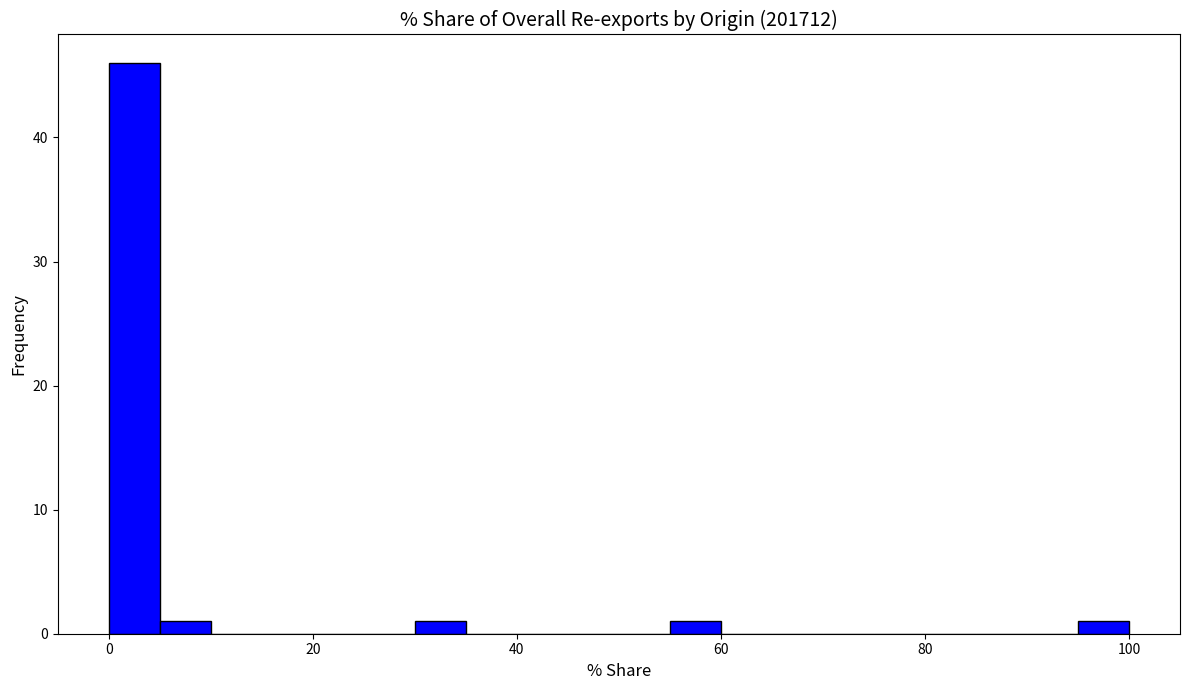

Around what value on the x-axis is the tallest bar? Give the approximate position of its centre, as read against the axis.

2